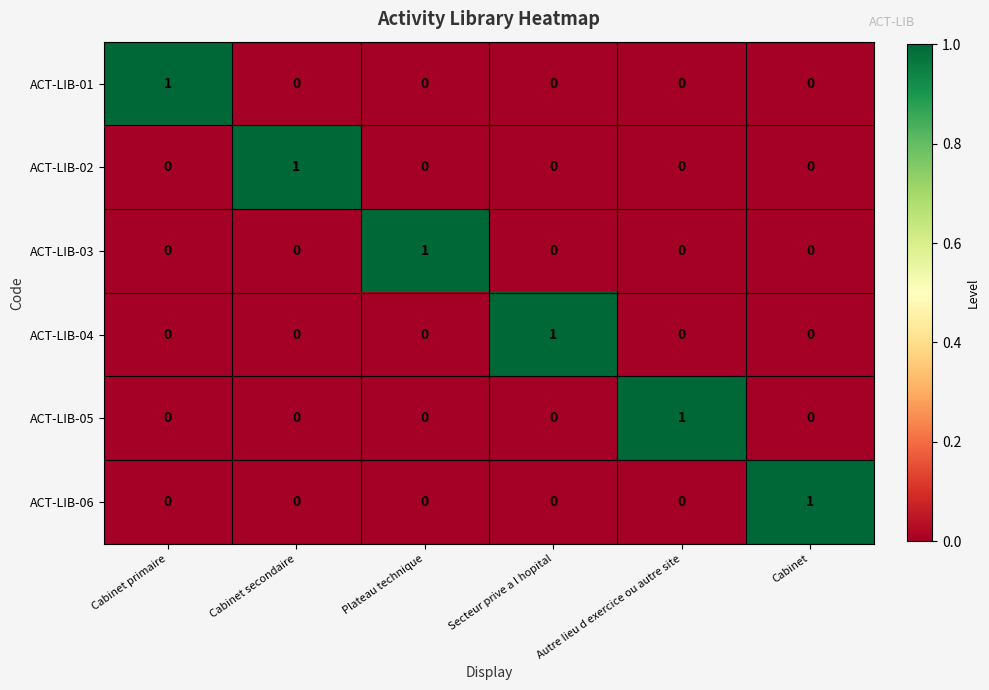

Is the value of ACT-LIB-05 at Autre lieu d exercice ou autre site greater than the value of ACT-LIB-06 at Cabinet primaire?

Yes